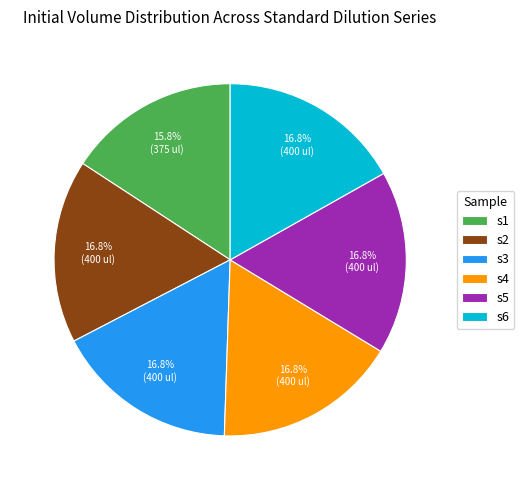

To the nearest percent, what is the difference between the largest and smallest slice percentages?

1%